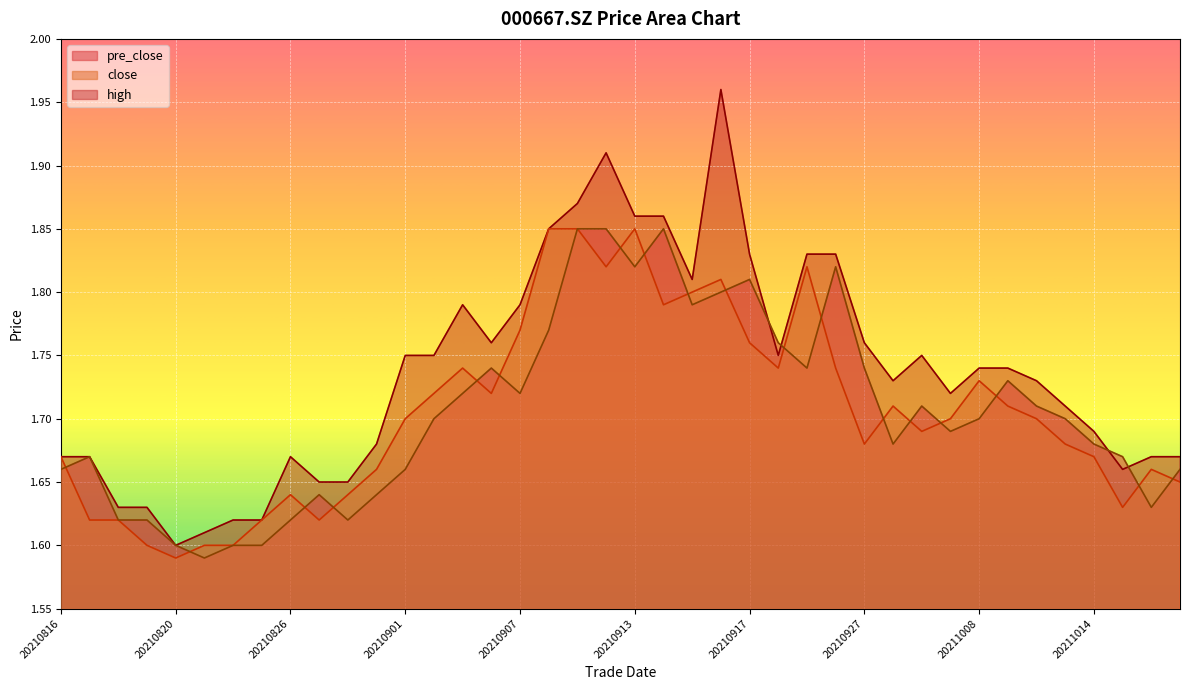

Rank the series at 20210903 from lowest to highest value.

pre_close, close, high